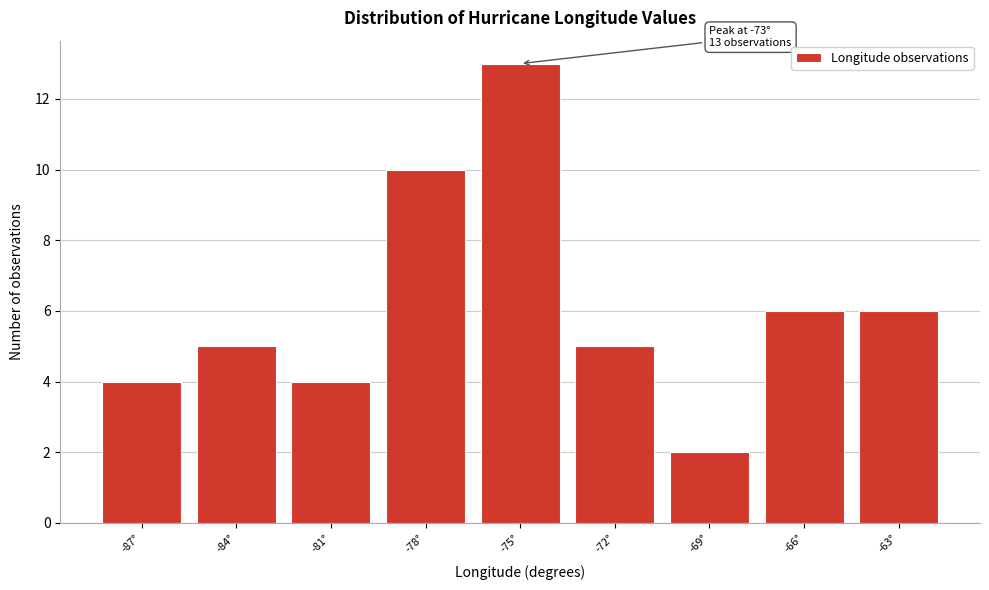

Reading left to right, what are all the values shown in this chart?

4	5	4	10	13	5	2	6	6